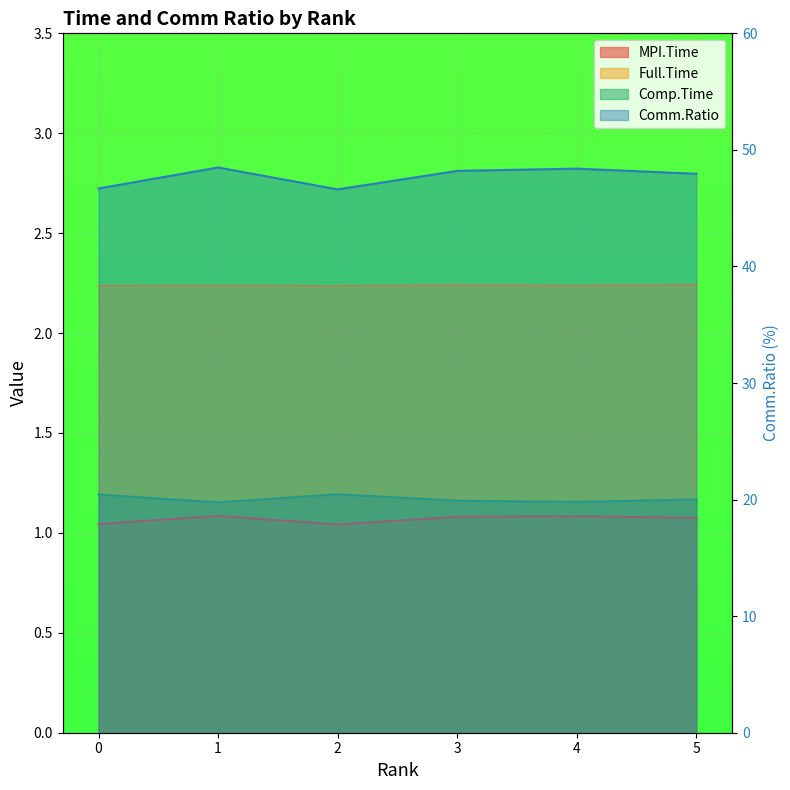

Rank the series at 1 from highest to lowest value.

Comm.Ratio, Full.Time, Comp.Time, MPI.Time